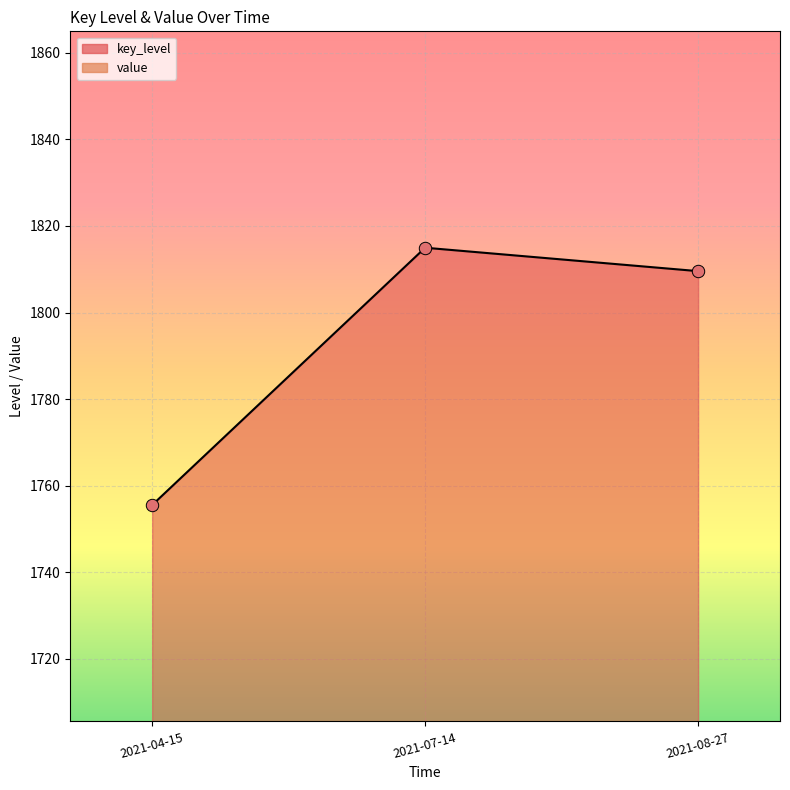

What is the change in value from 2021-04-15 to 2021-08-27?

+54.0